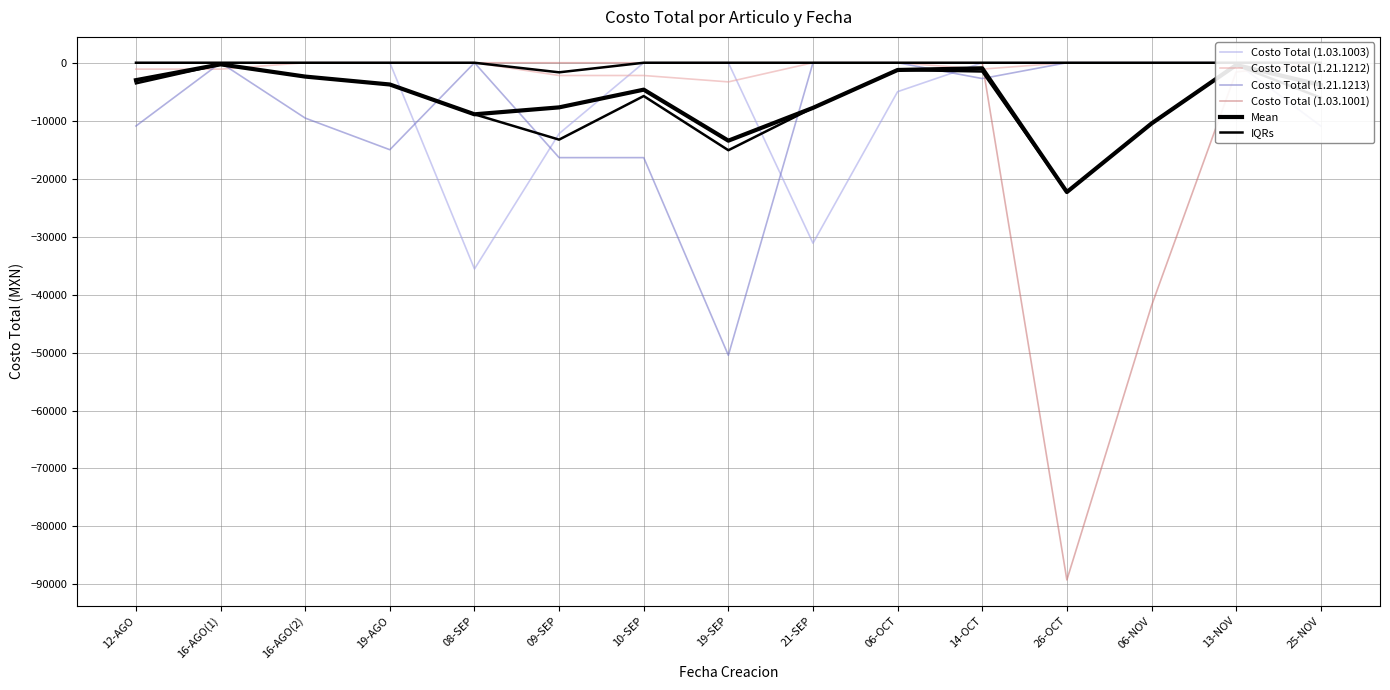

What is the difference between the maximum and second lowest values in the Costo Total (1.03.1001) series?

41928.1